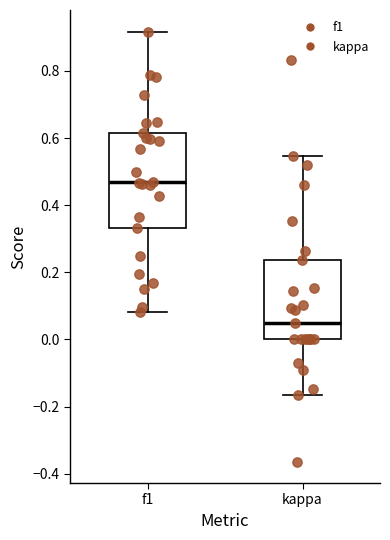

Where does the median line of the box for kappa sit on the y-axis? The values are not printed on the chart, so give them approximately, as read against the axis.

0.04